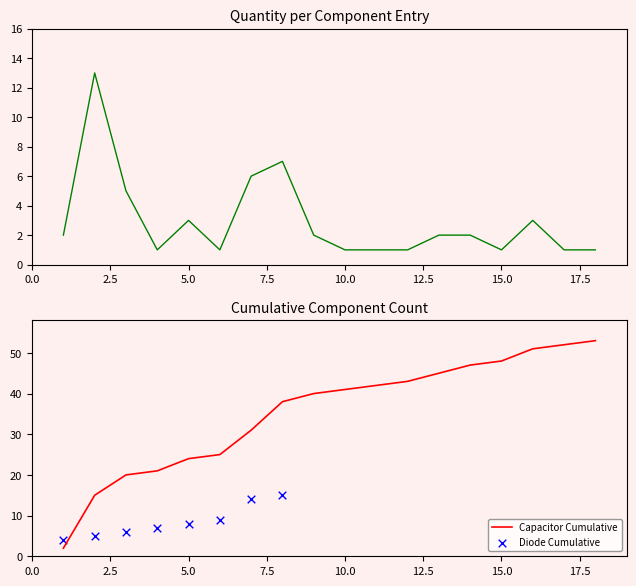

The value of Capacitor Cumulative at 15.0 is 82. True or false?

False